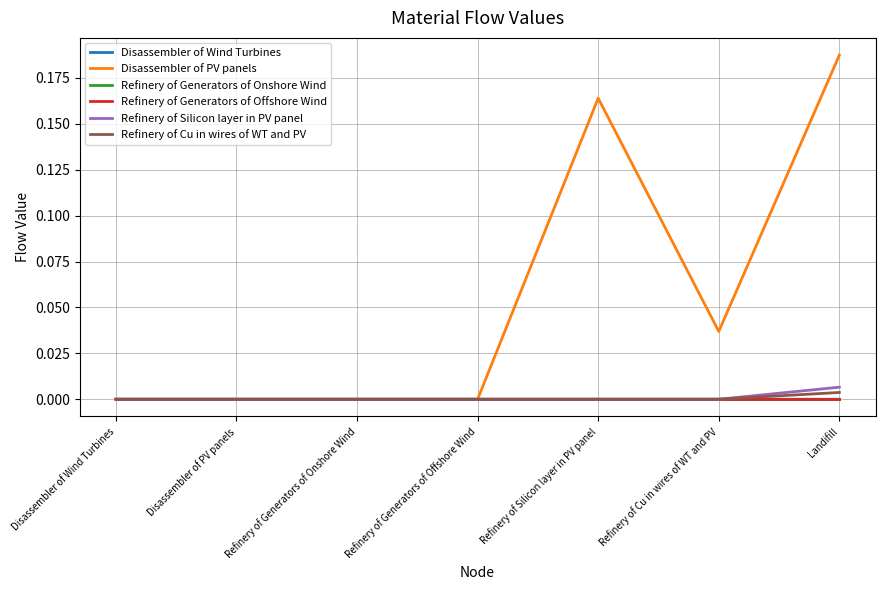

Which category has the highest value across all series?

Landifill